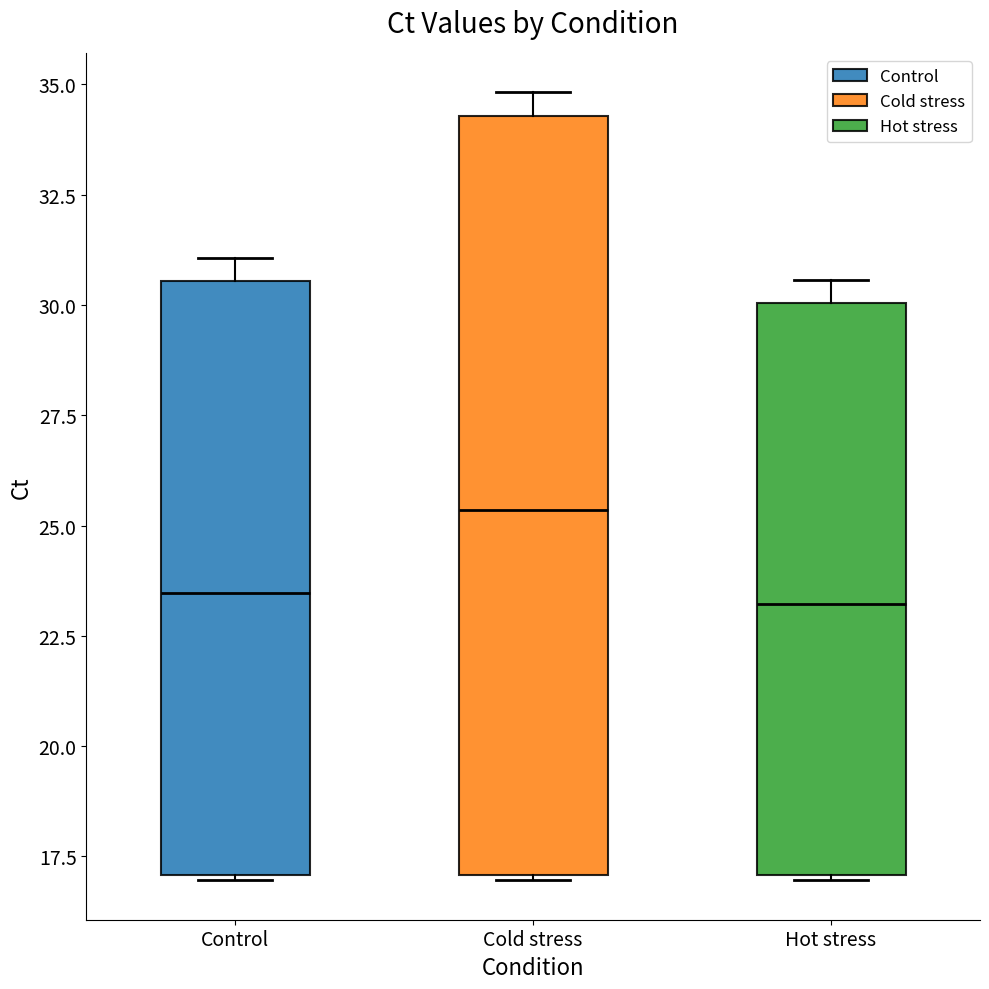

Where does the upper whisker of the box for Cold stress end on the y-axis? The values are not printed on the chart, so give them approximately, as read against the axis.

35.0